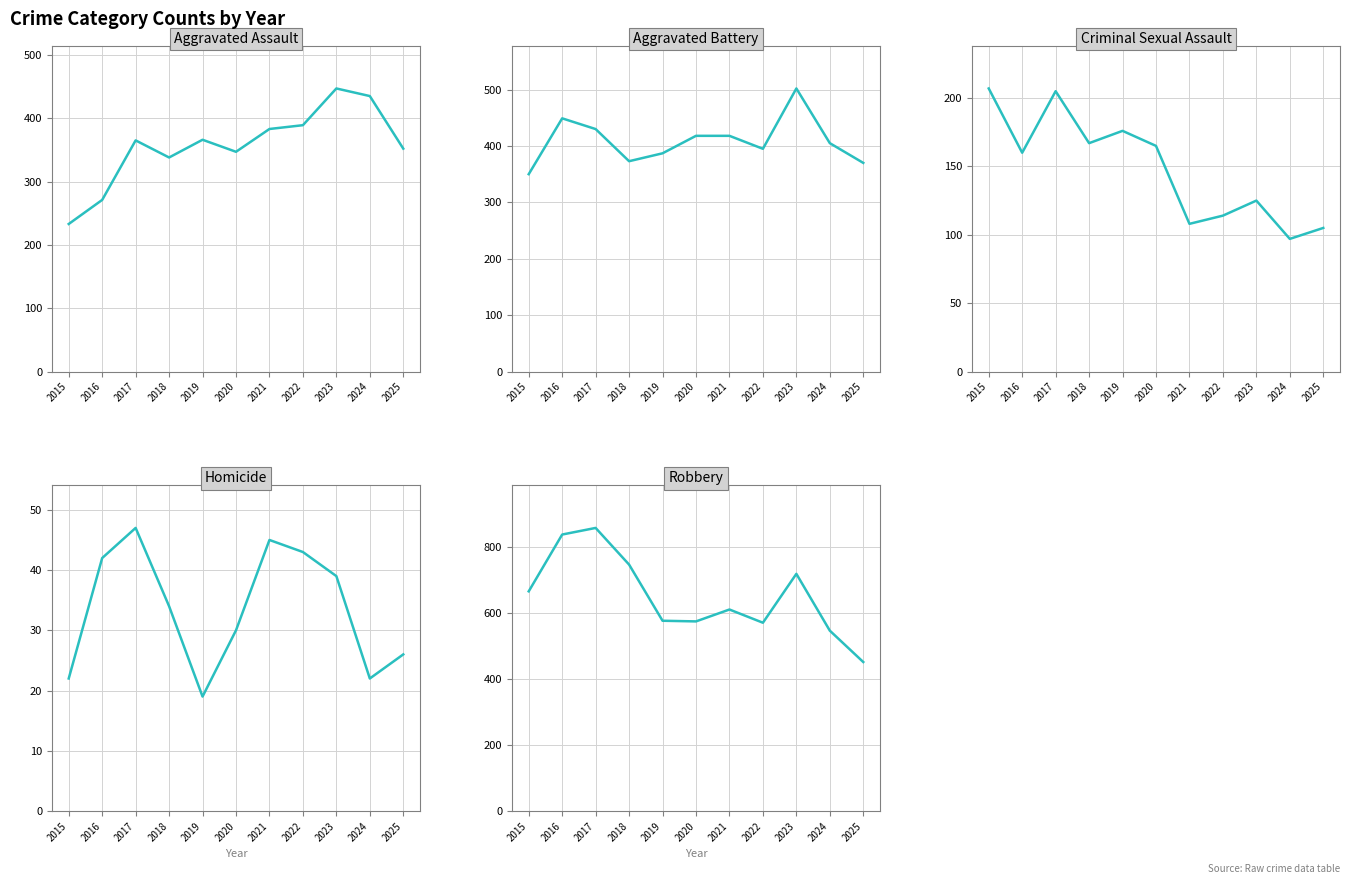

True or false: Homicide and Robbery intersect in this chart.

False